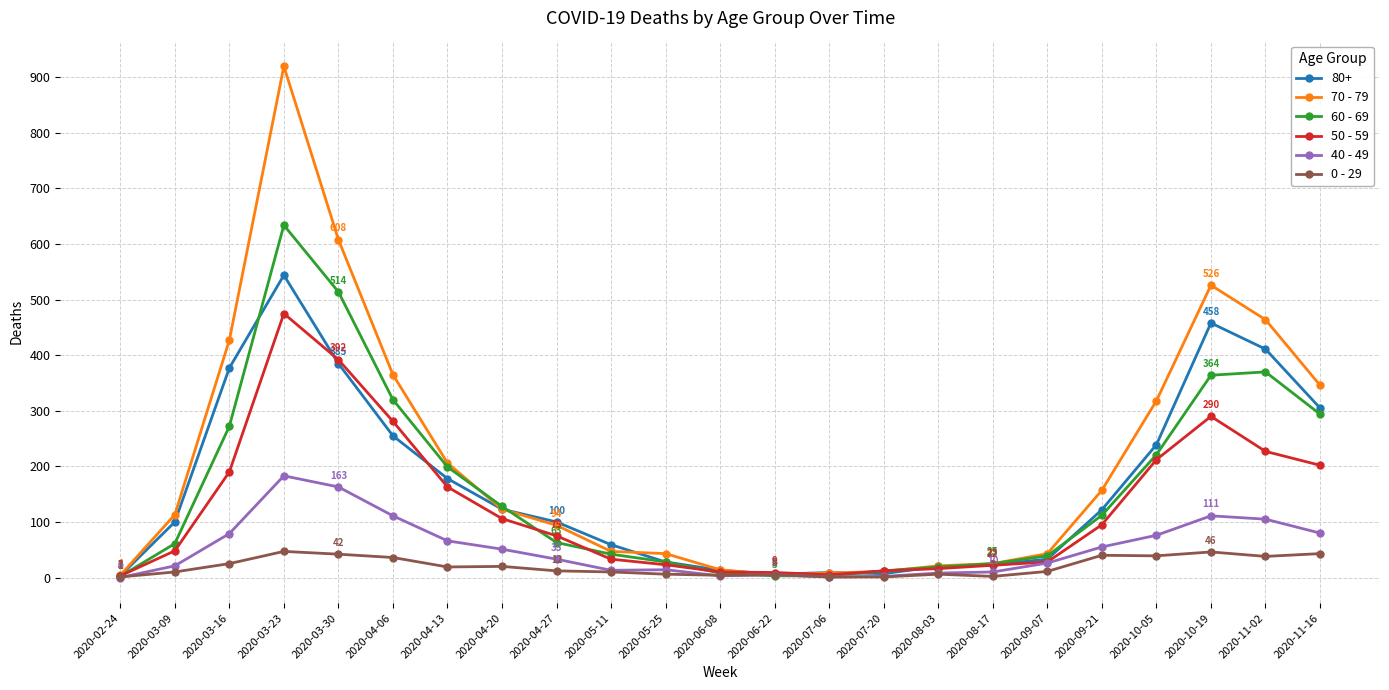

What is the sum of all 0 - 29 values?

464